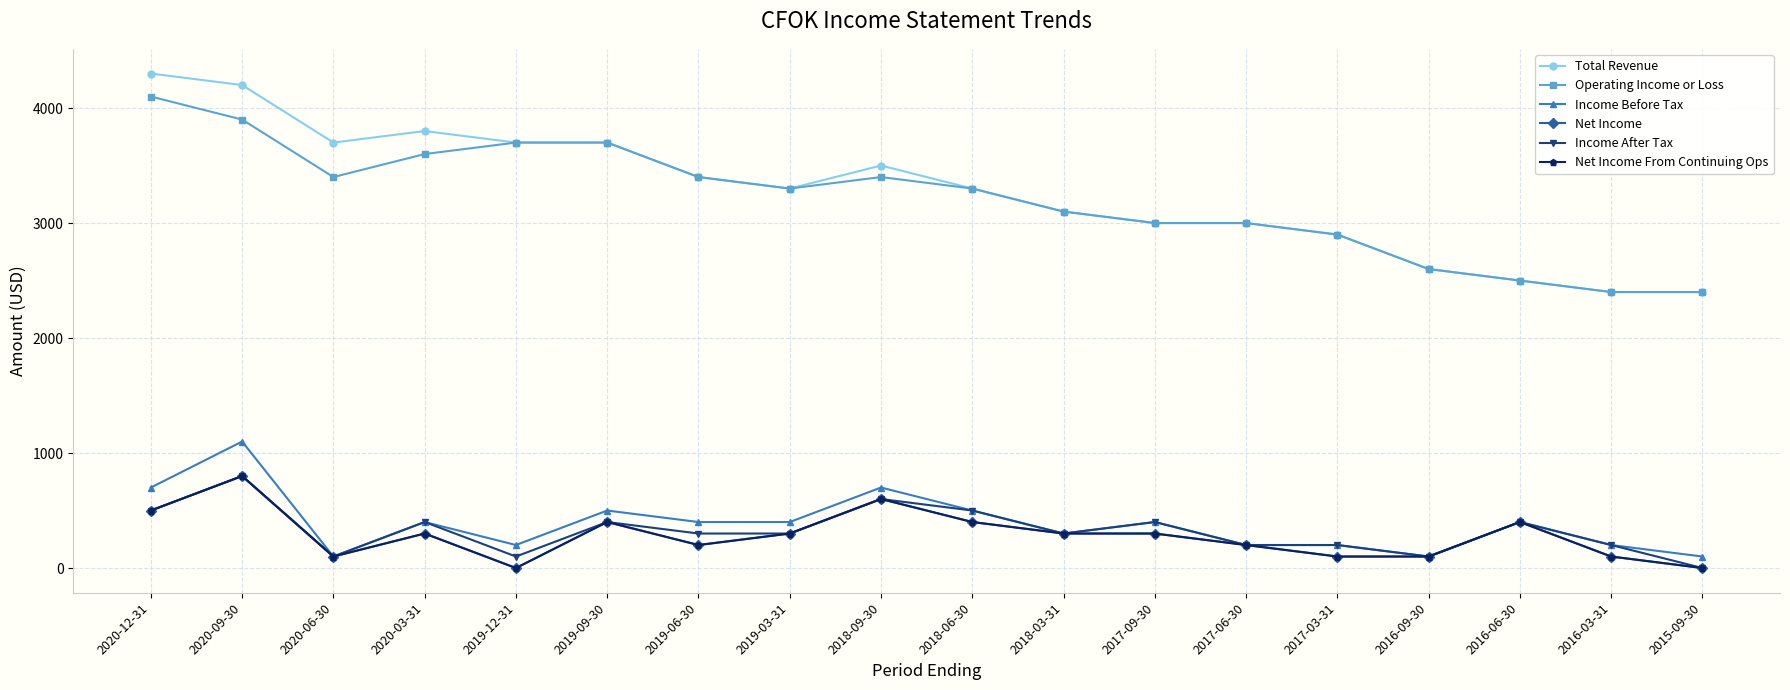

Does the chart have visible grid lines?

Yes